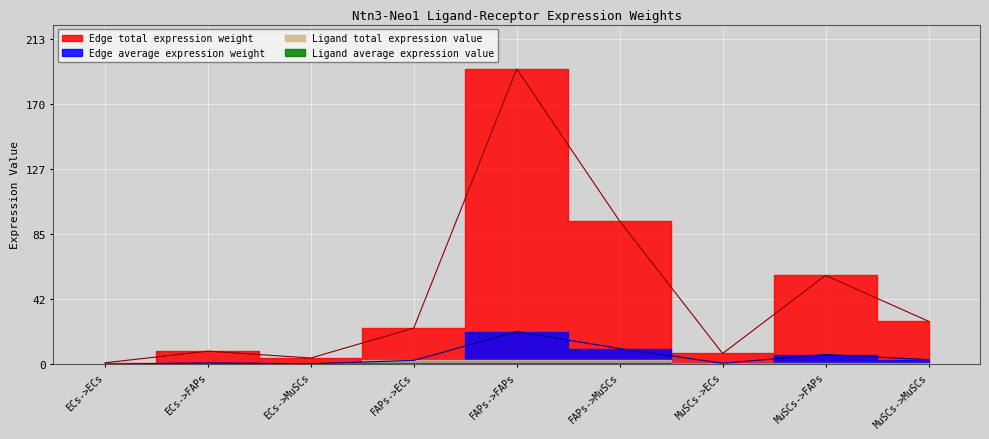

How many interior local valleys does the Edge average expression weight series have?

2